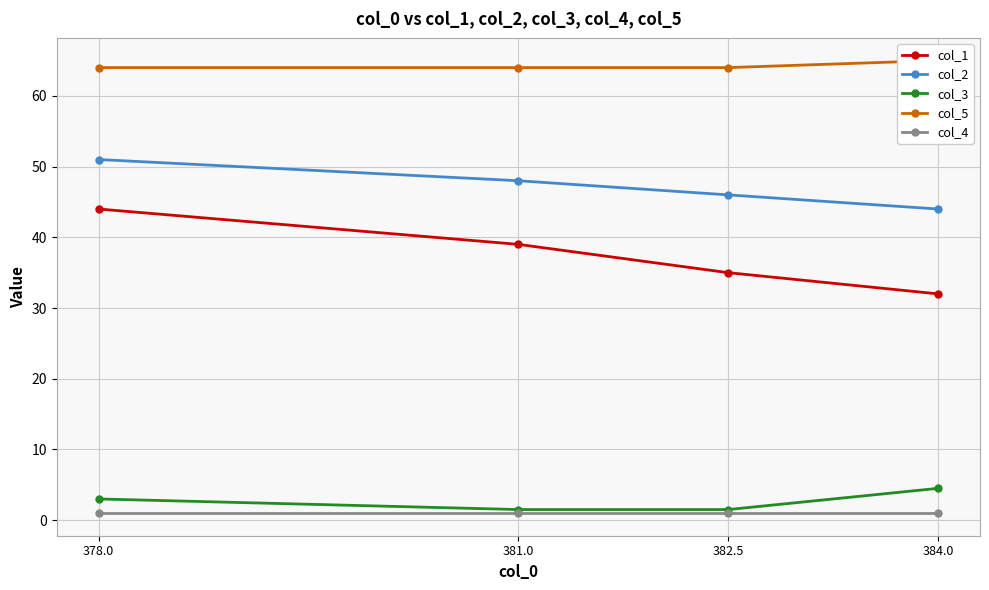

True or false: col_2 and col_5 intersect in this chart.

False